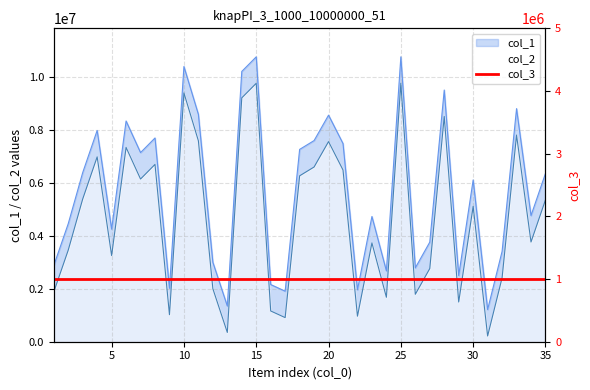

True or false: col_2 and col_1 cross at least once.

False